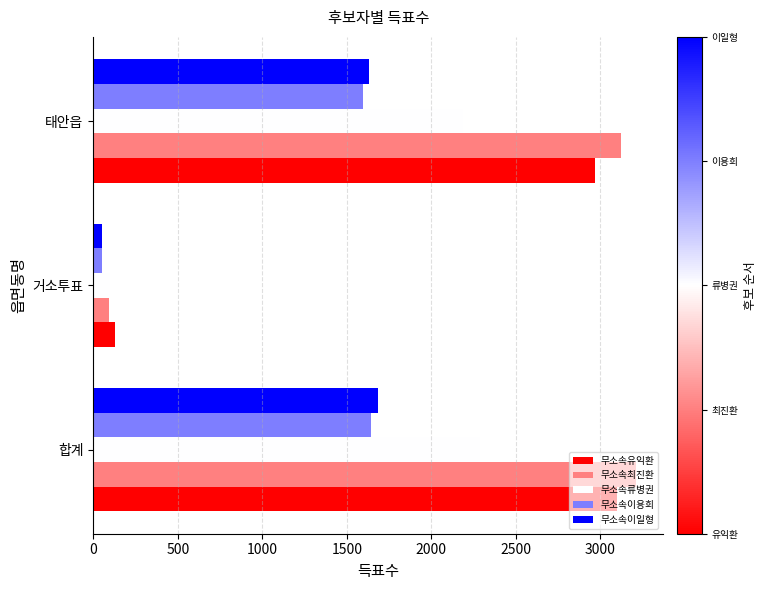

At which label is 무소속이일형 closest to 866?

태안읍